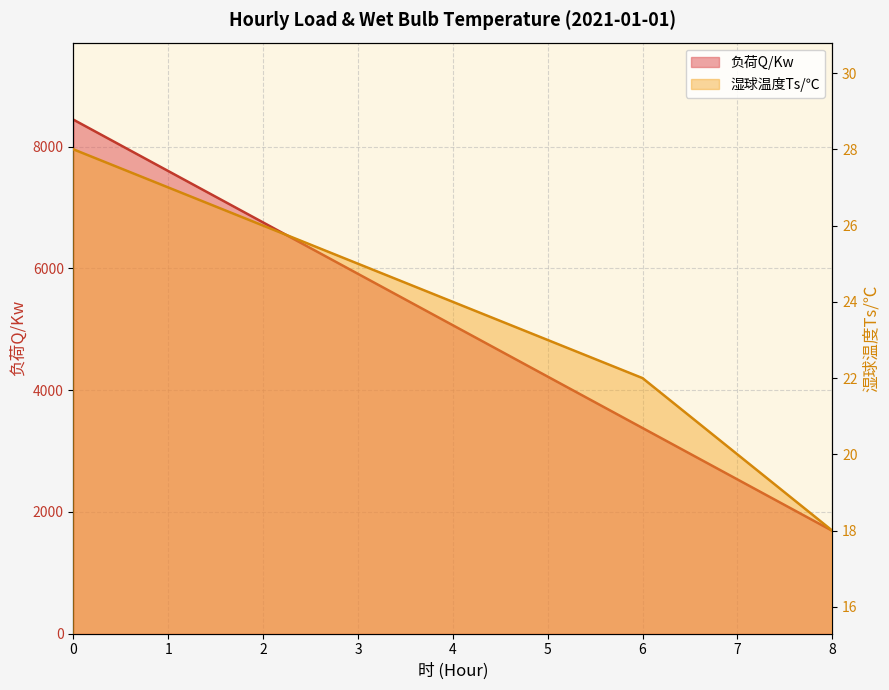

What is the value of the 负荷Q/Kw point at the 3rd from the left?

6753.6